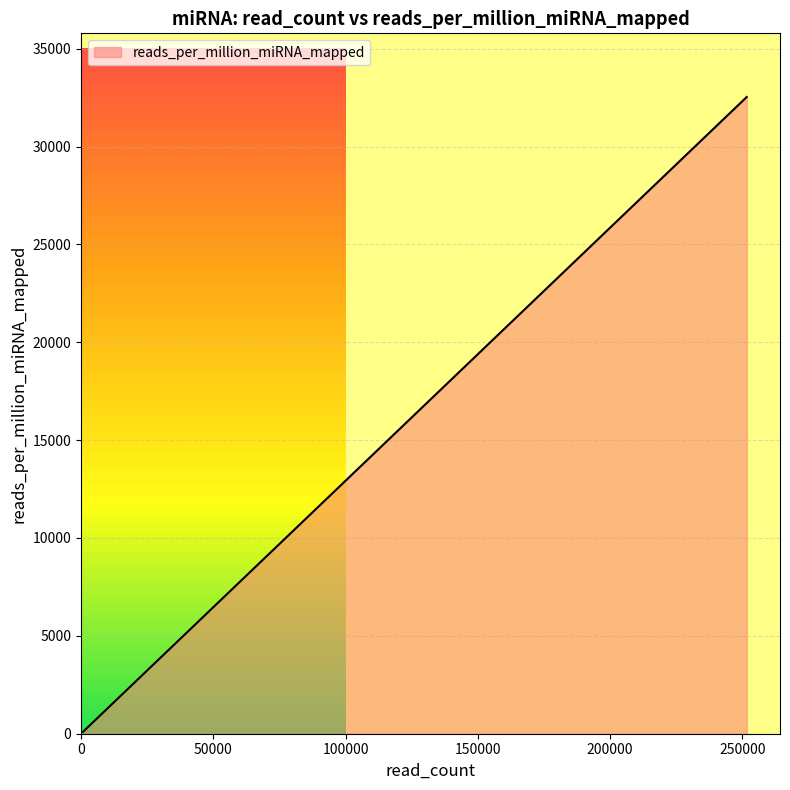

What is the greatest value displayed?

32529.1